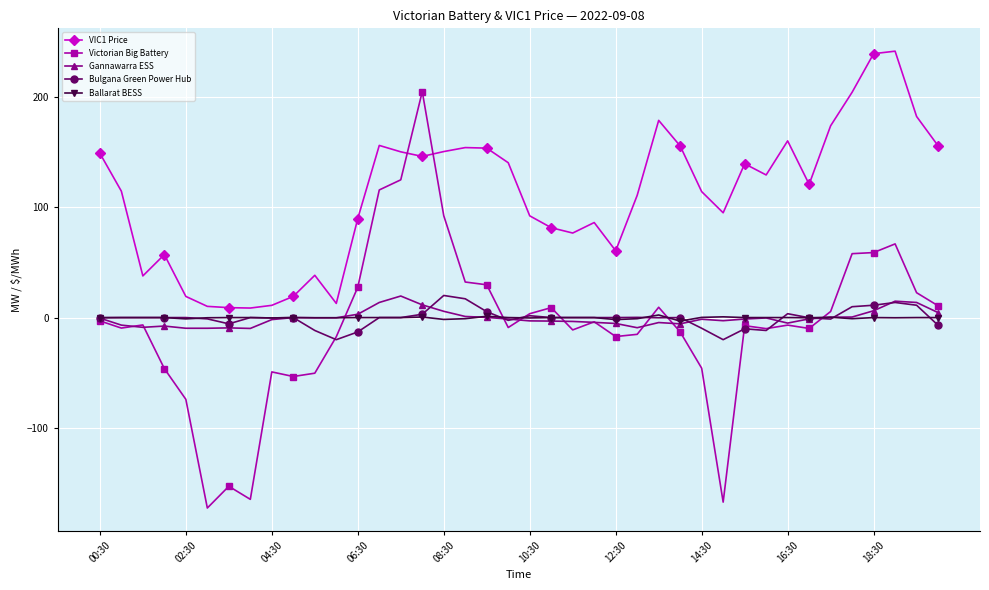

What is the value of the VIC1 Price point at the 21st from the left?

92.1